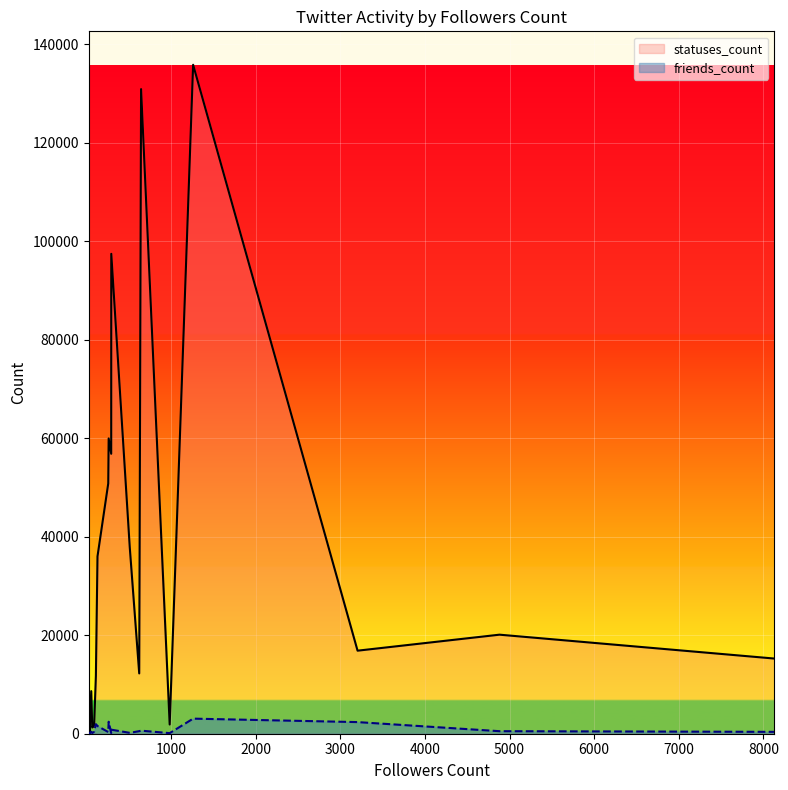

Which label corresponds to the smallest value in the chart?

36